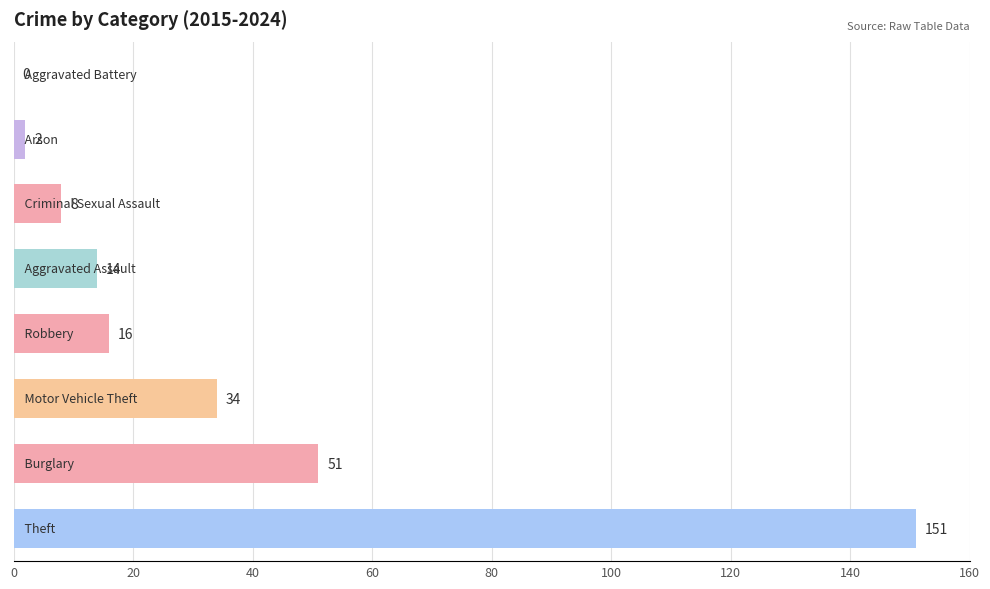

What is the sum of all values?

276